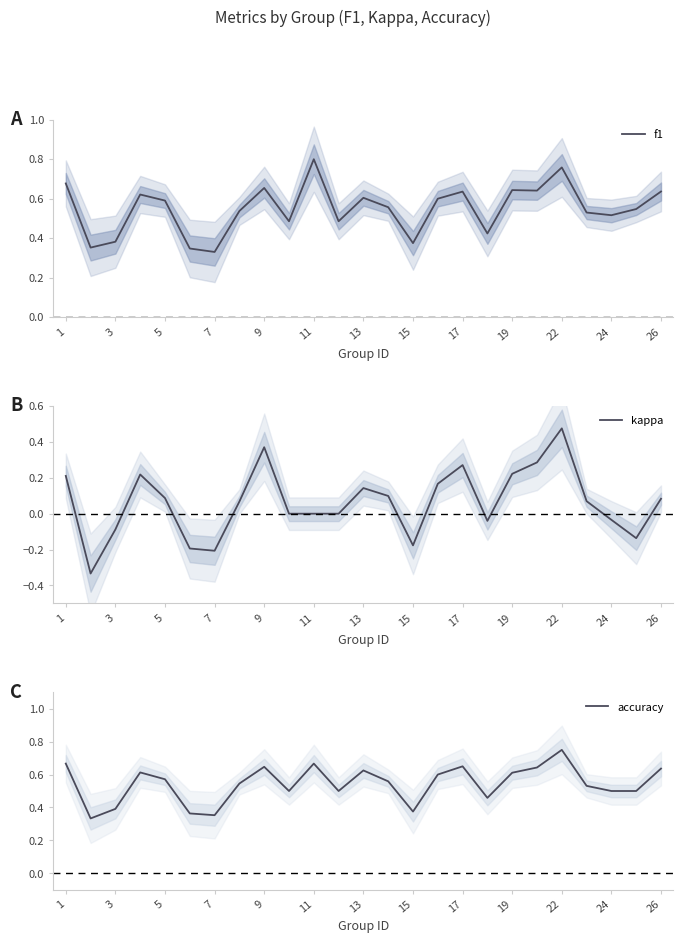

The value of f1 at 7 is 0.1. True or false?

False